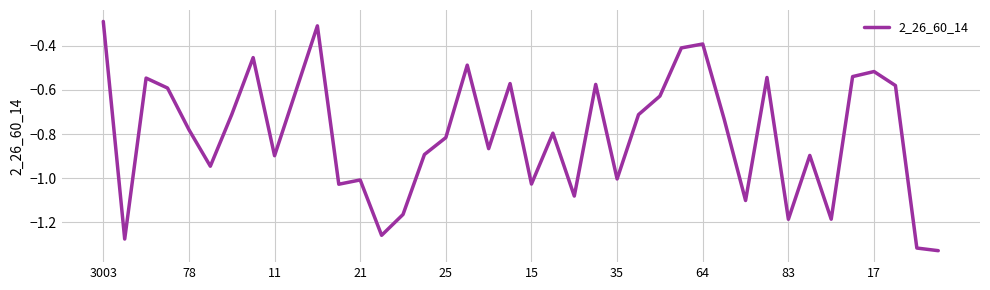

What is the difference between the maximum and minimum values?

1.0